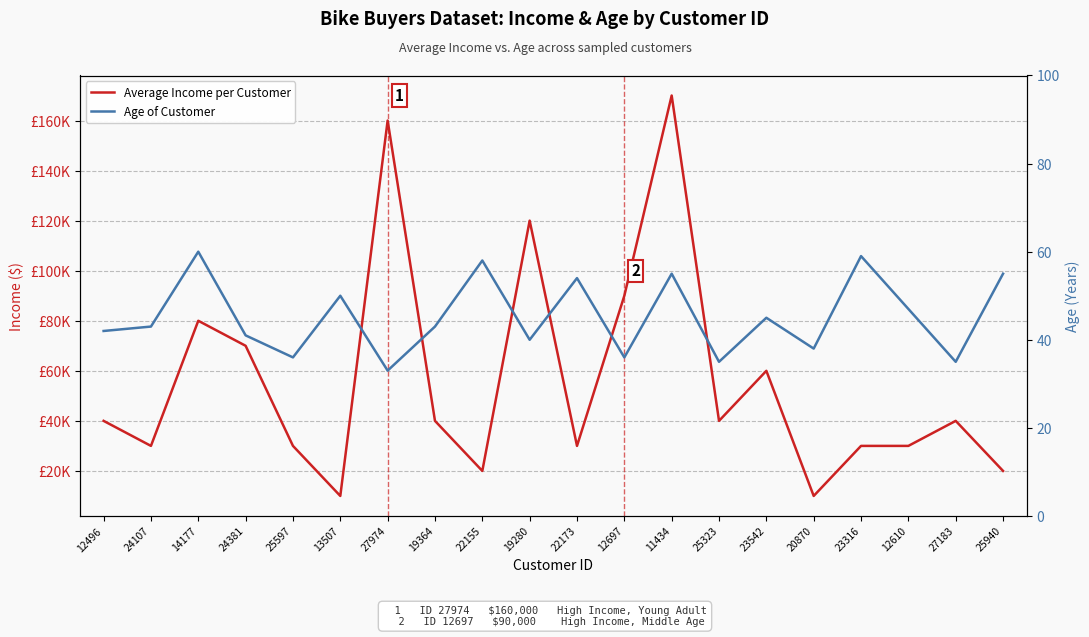

At which category is the sum across all series the highest?

11434